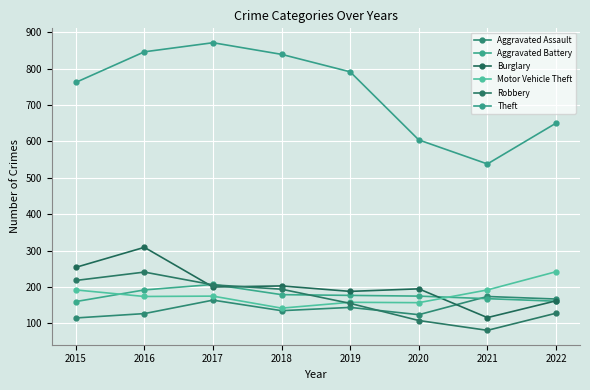

Where is the first local maximum for Aggravated Assault?

2017